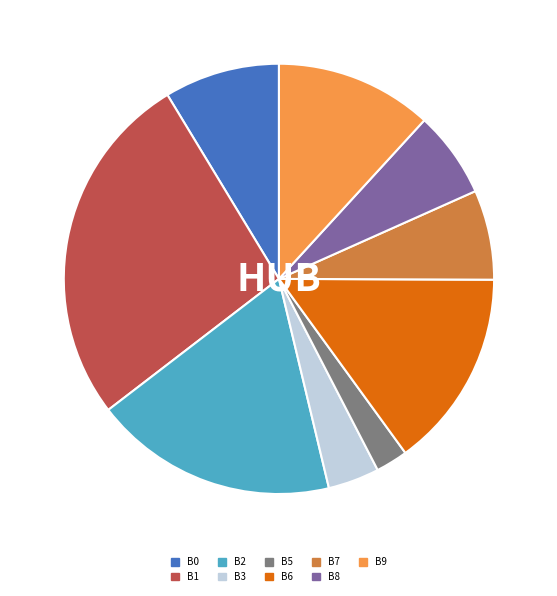

Which category has the smallest portion of the pie?

B5